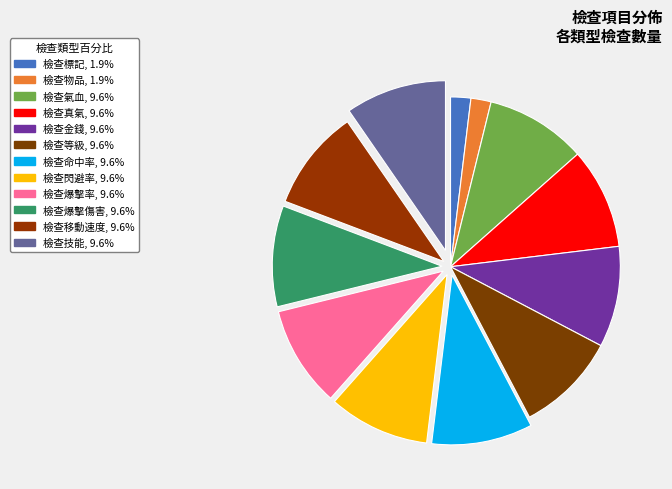

What is the largest slice in the pie chart?

檢查氣血